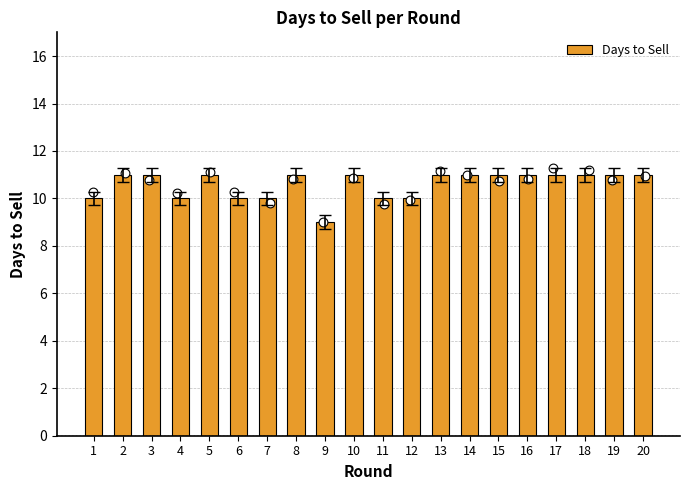

Between 16 and 14, which is larger?

16